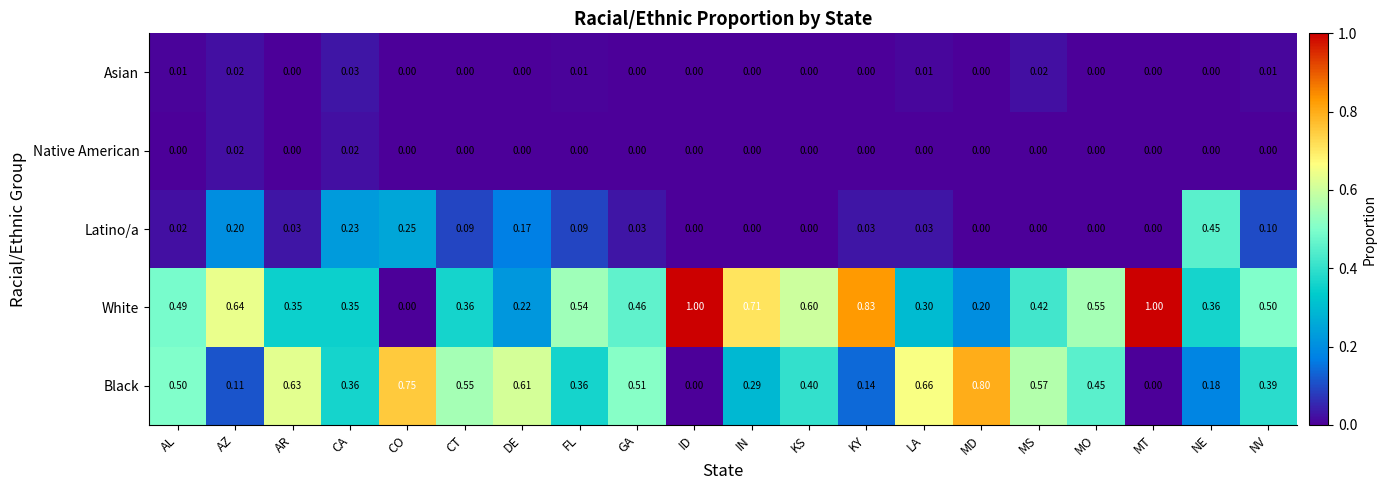

Which series has the widest spread of values?

White